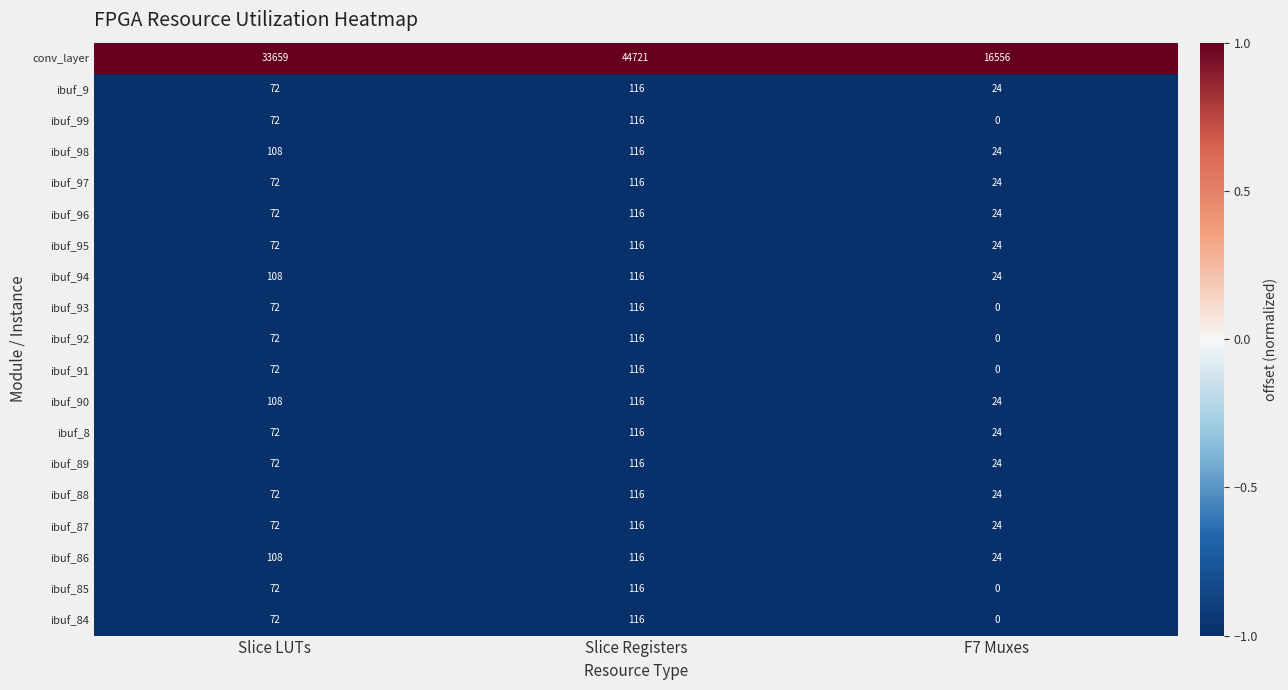

Where is ibuf_88 nearest to the value 70?

Slice LUTs